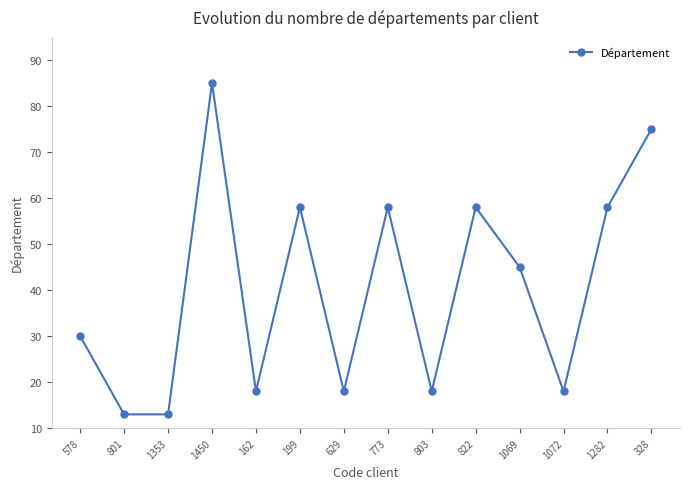

What is the difference between the values at 803 and 773?

40